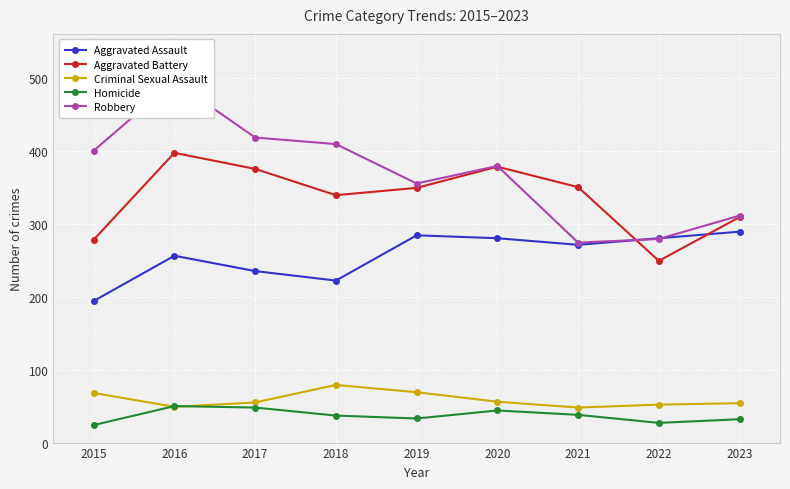

Rank the categories by Criminal Sexual Assault value from highest to lowest.

2018, 2019, 2015, 2020, 2017, 2023, 2022, 2016, 2021